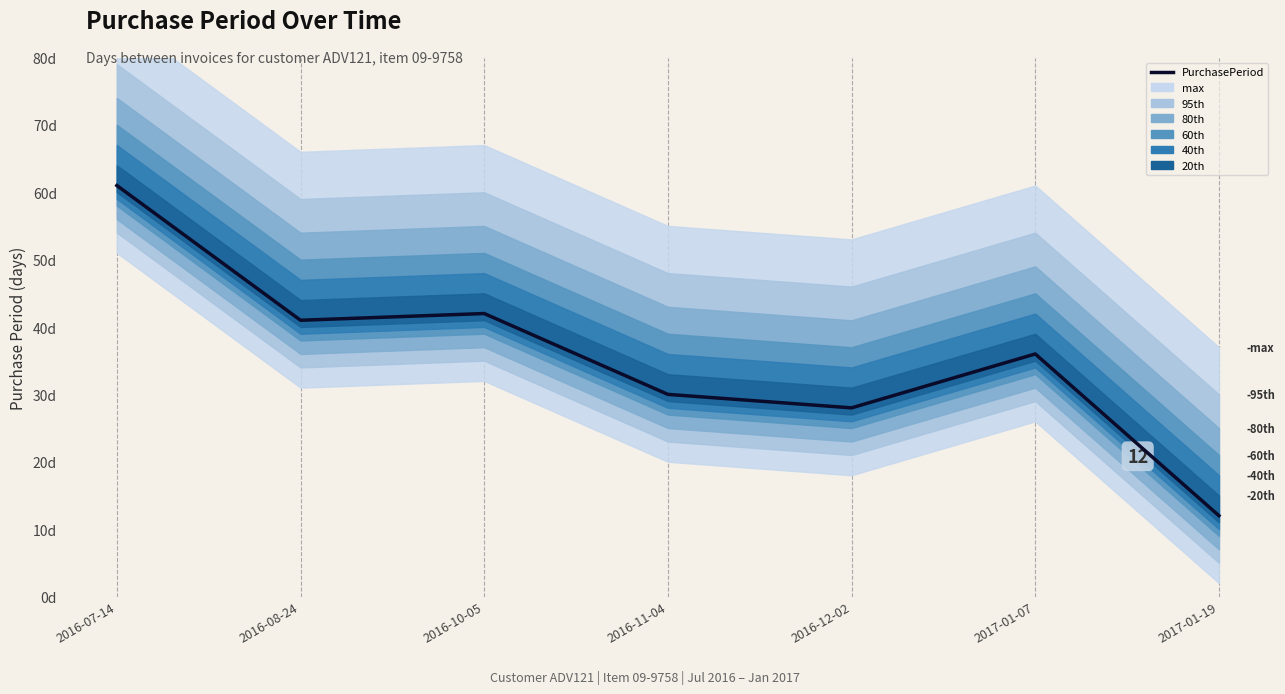

What is the value of the 7th point from the left?

12